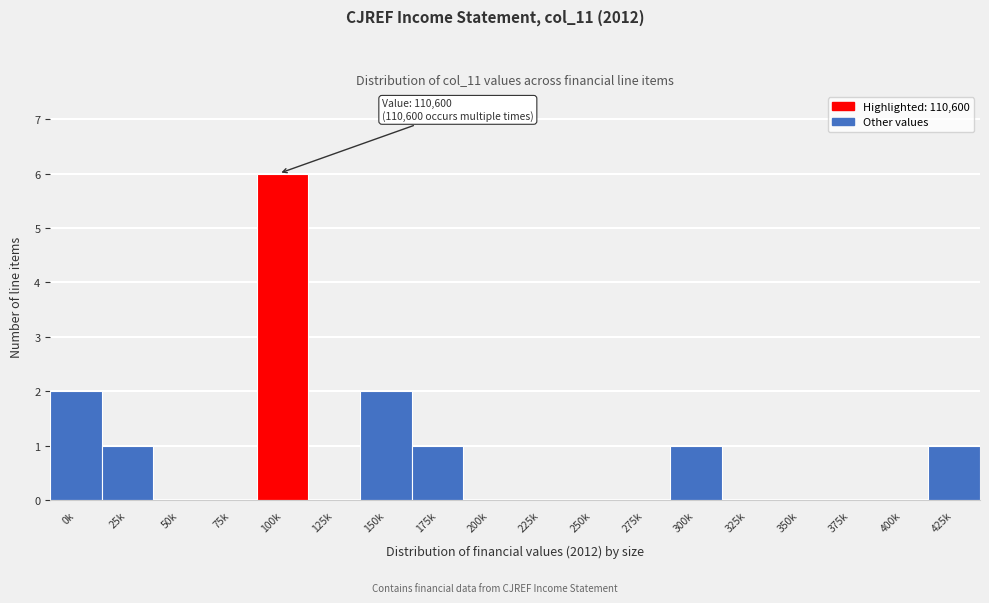

Reading right to left, what are all the values shown in this chart?

425k=1	400k=0	375k=0	350k=0	325k=0	300k=1	275k=0	250k=0	225k=0	200k=0	175k=1	150k=2	125k=0	100k=6	75k=0	50k=0	25k=1	0k=2